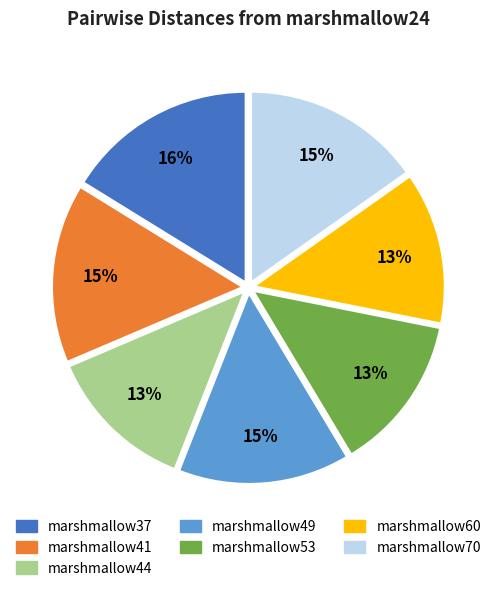

To the nearest percent, what percentage of the pie is marshmallow44?

13%